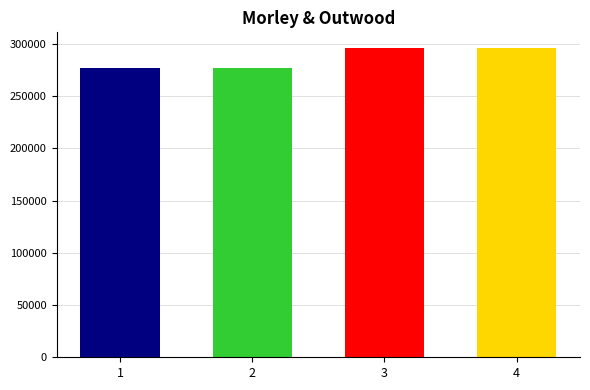

The chart shows a value of 158268 at 3. True or false?

False